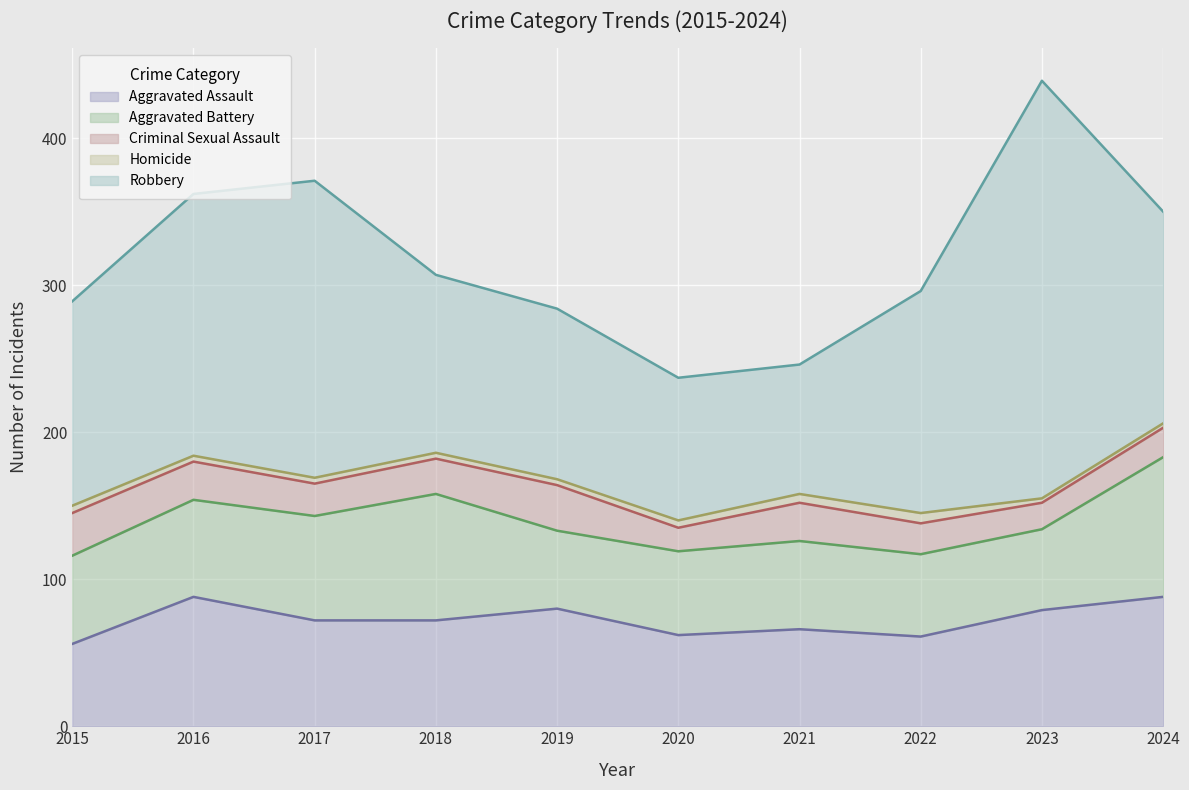

Does the chart display data point markers on the line(s)?

No